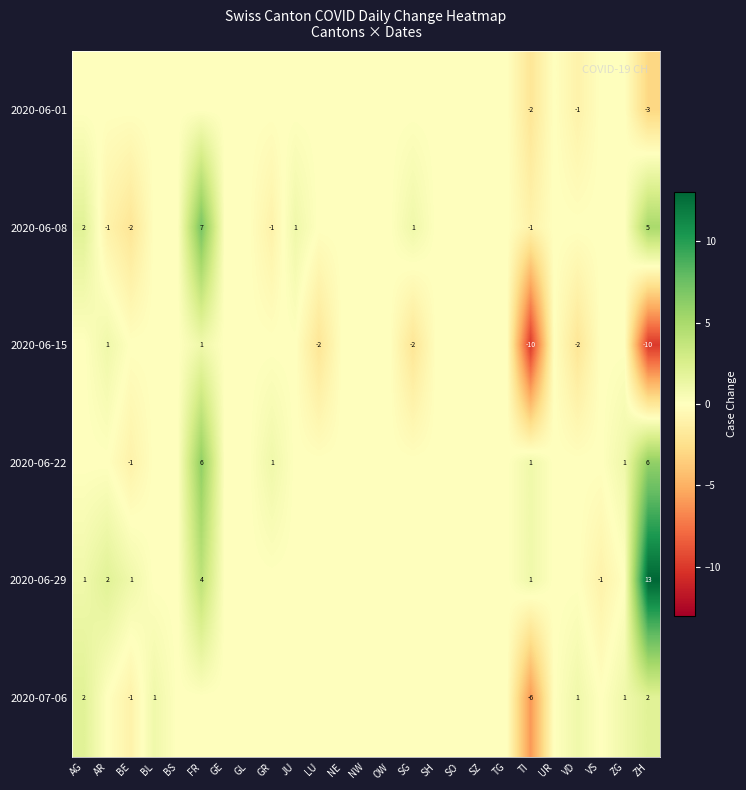

The value of 2020-07-06 at ZH is 1. True or false?

False